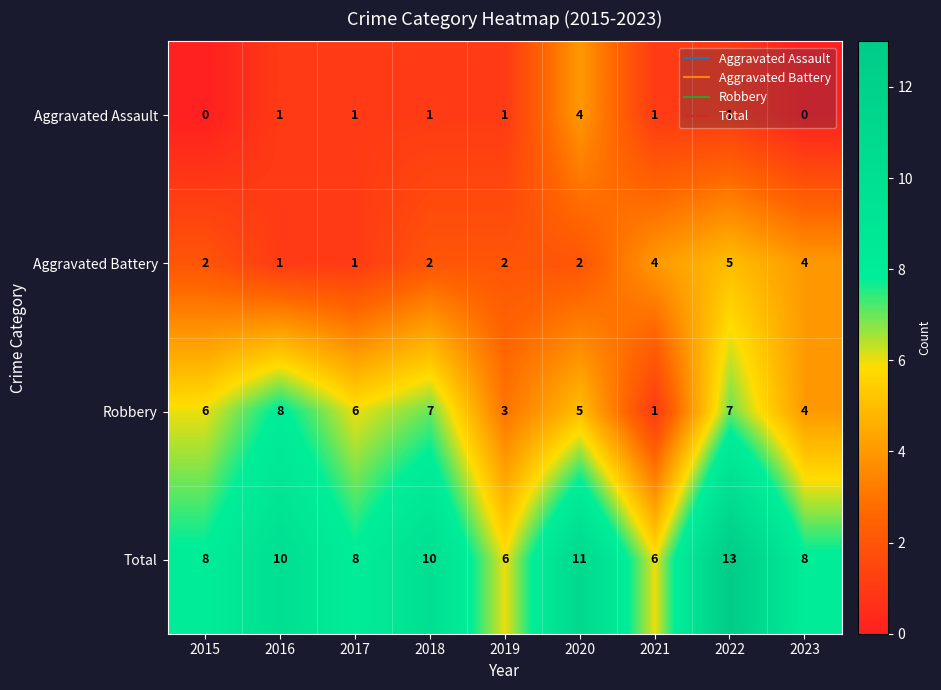

List the series in order of their peak value, highest first.

Total, Robbery, Aggravated Battery, Aggravated Assault